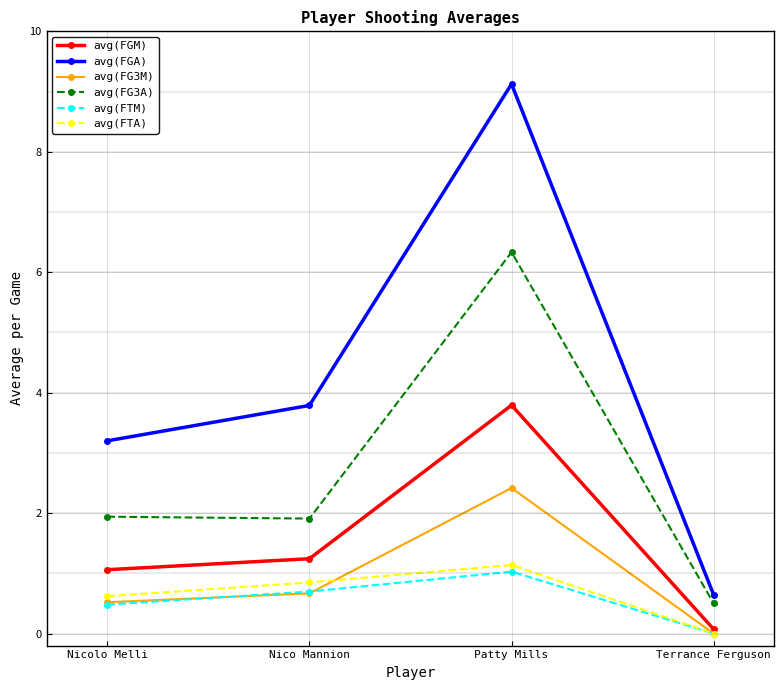

The avg(FG3M) series shows 0.5 at Nicolo Melli. True or false?

True